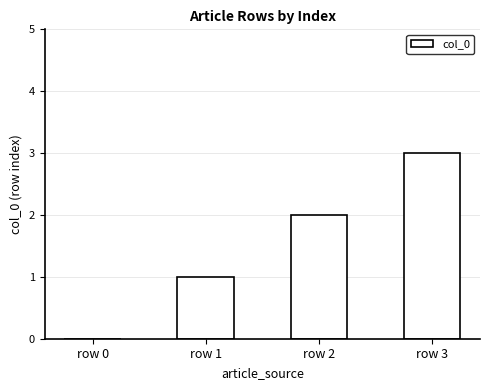

The chart shows a value of 1 at row 2. True or false?

False